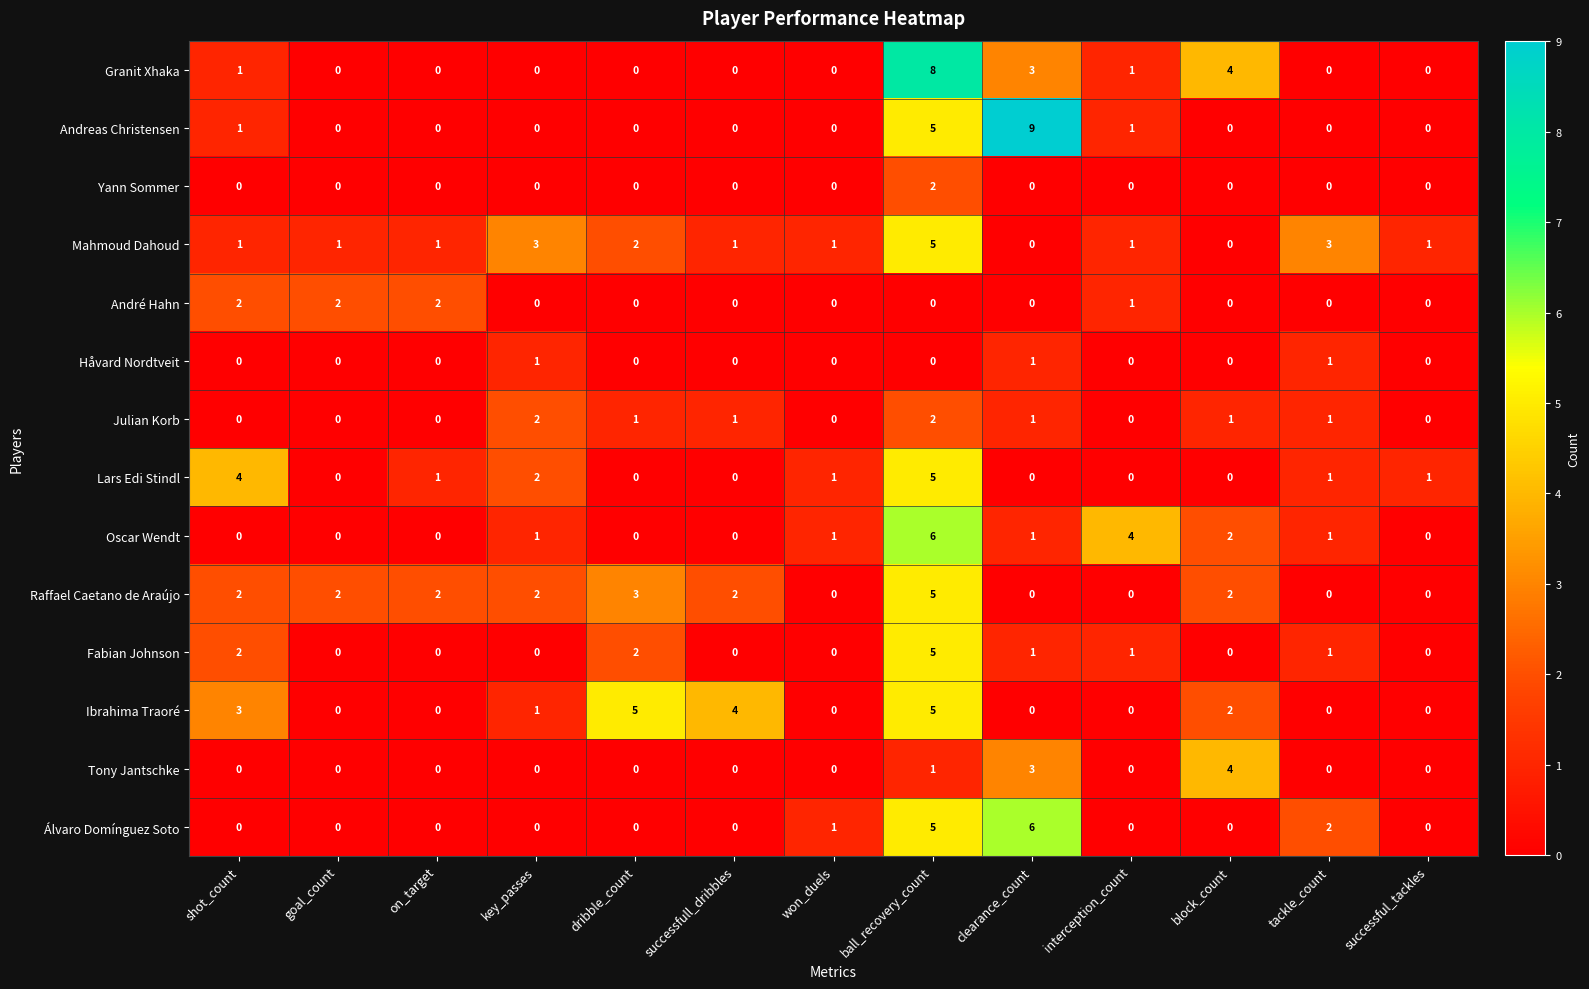

What is the maximum value shown in the chart?

9